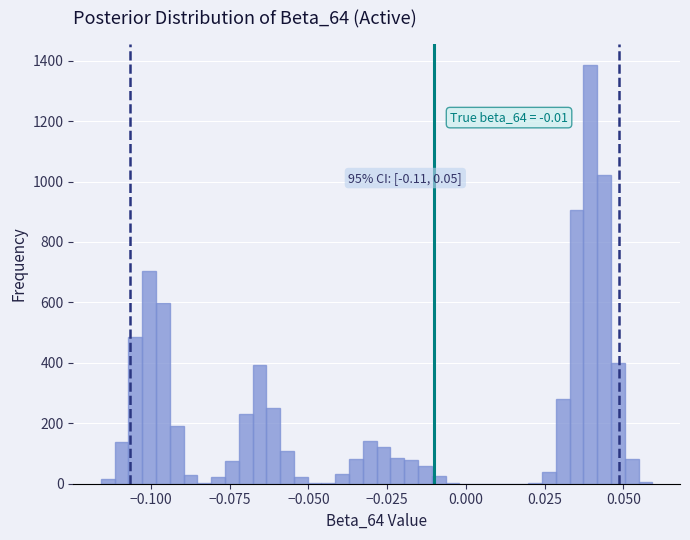

Around what value on the x-axis is the tallest bar? Give the approximate position of its centre, as read against the axis.

0.040